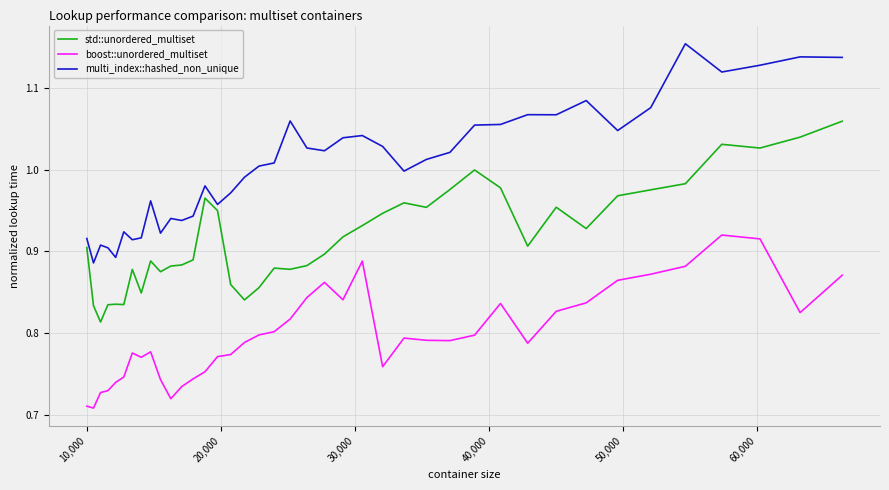

True or false: std::unordered_multiset and boost::unordered_multiset intersect in this chart.

False